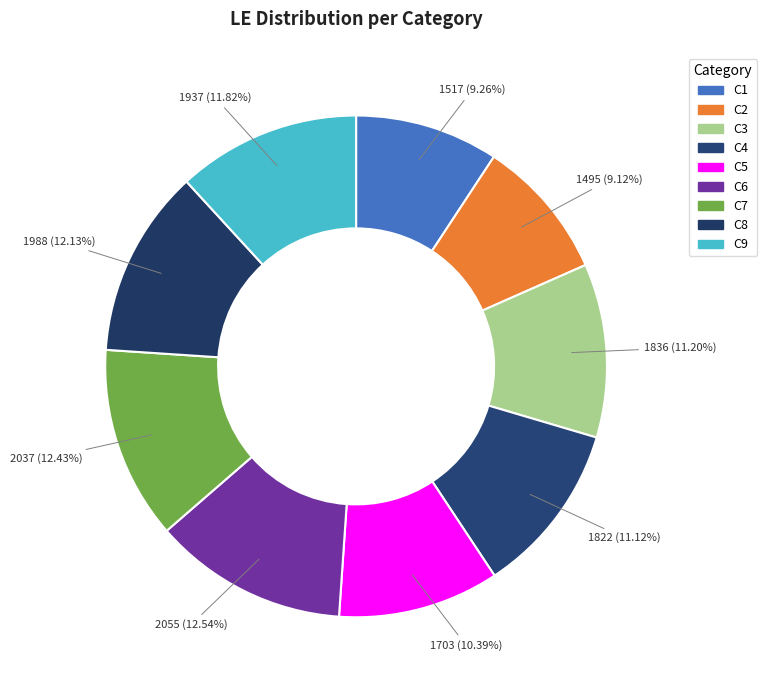

Count the number of slices in the pie.

9